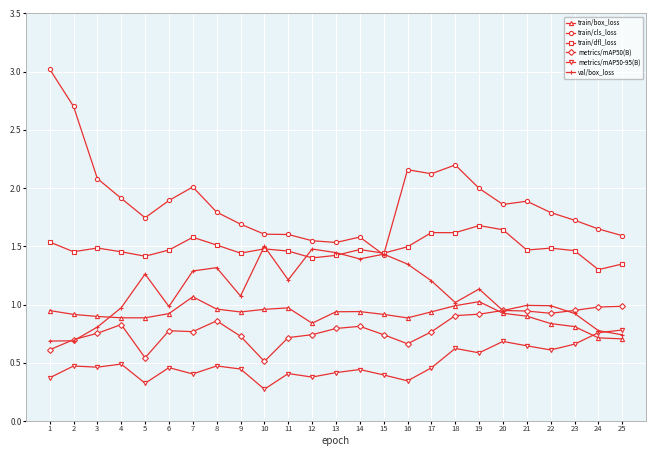

True or false: train/box_loss and train/dfl_loss cross at least once.

False